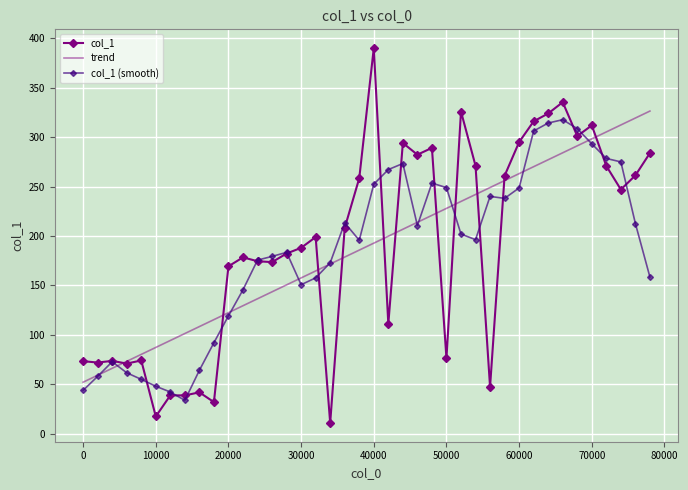

What is the minimum value for trend?

52.0